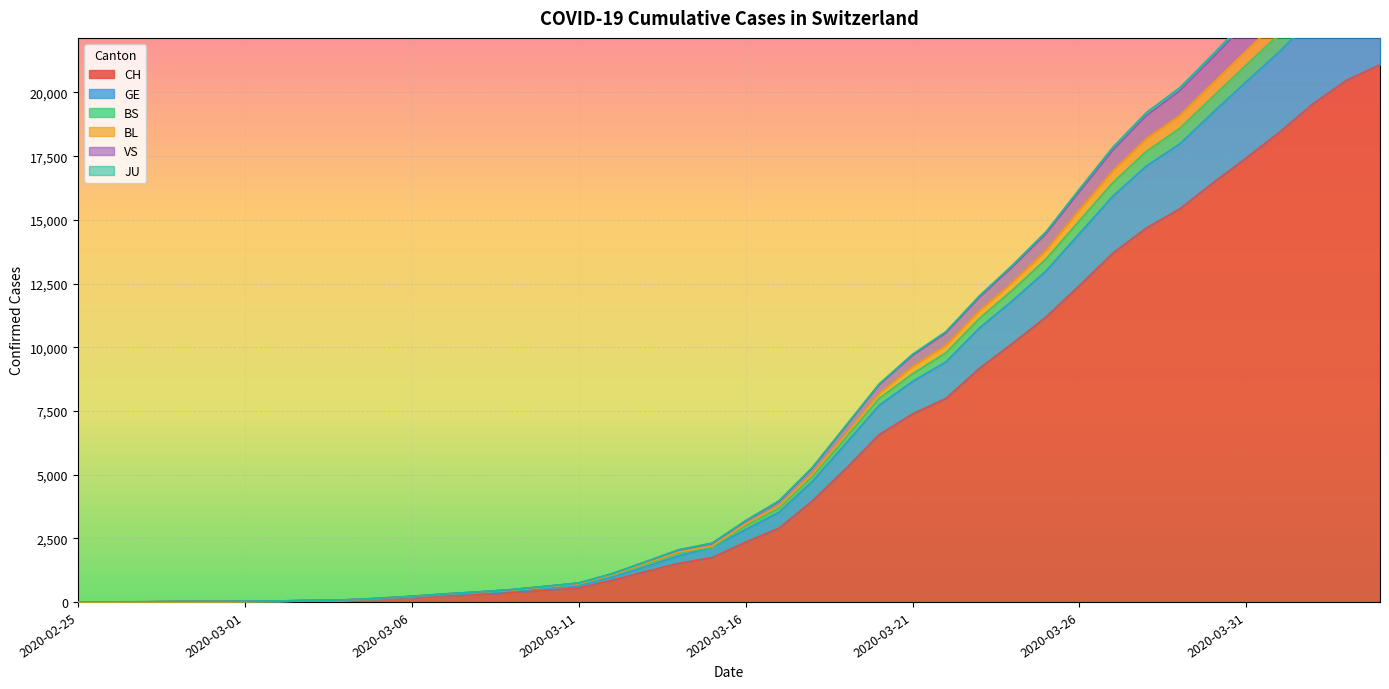

How many lines are shown in the chart?

6